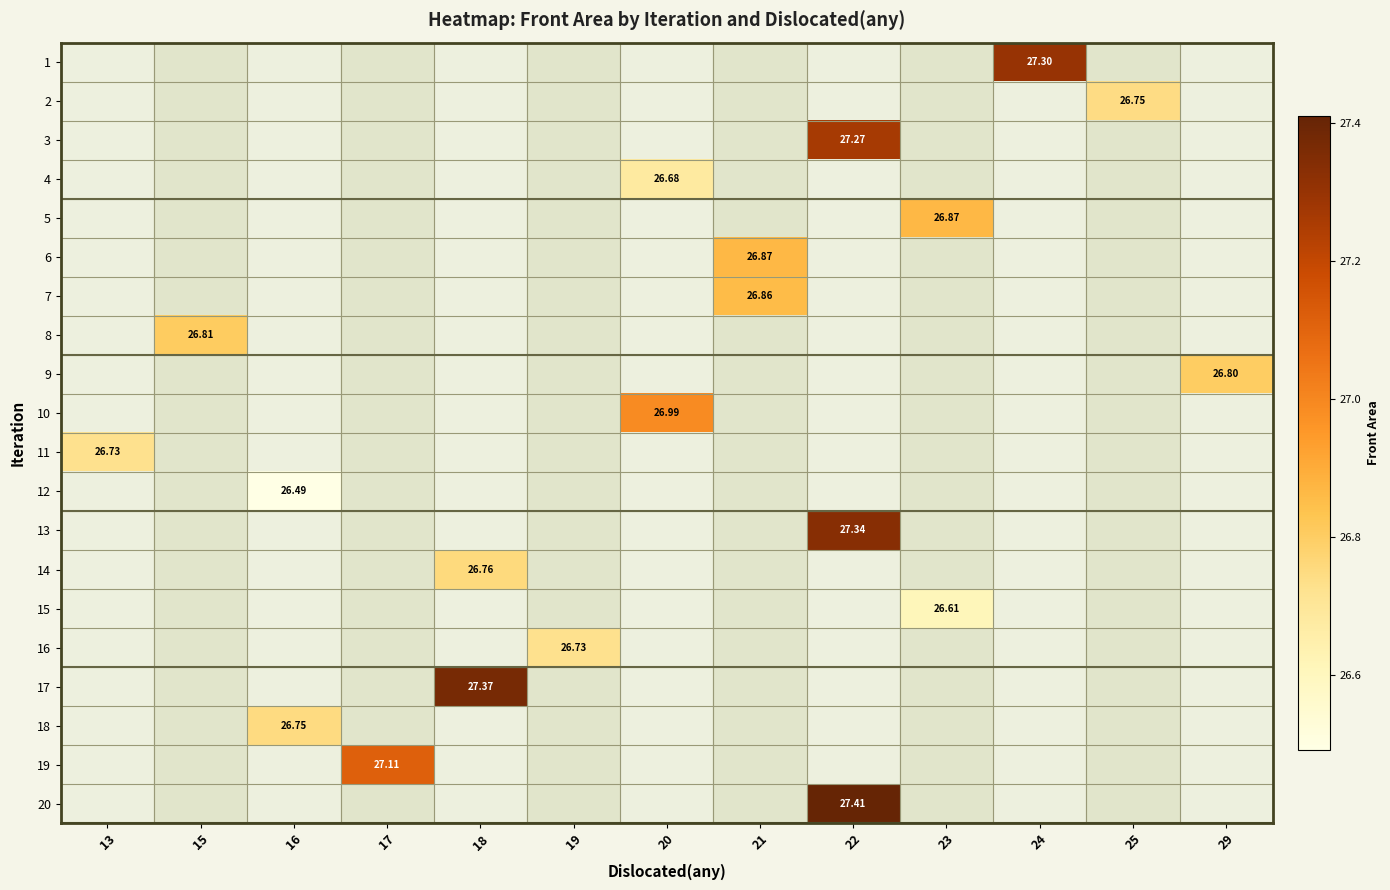

How many series are shown in this chart?

20